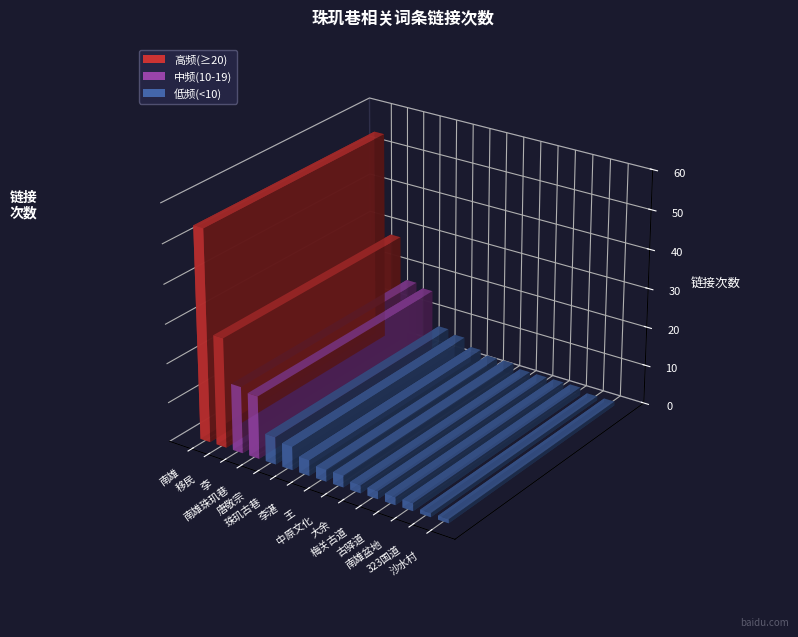

What is the maximum value shown in the chart?

54